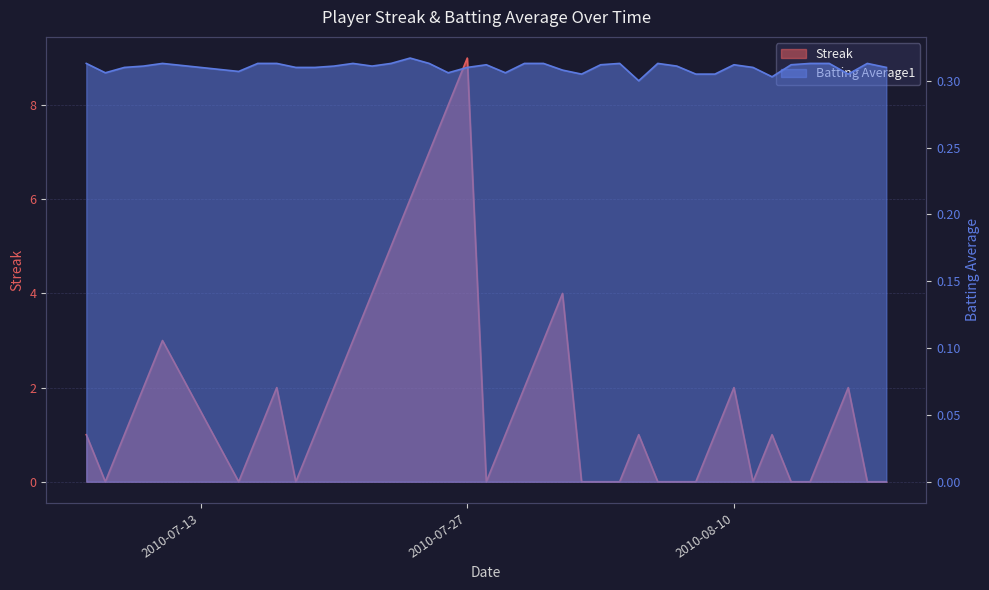

Where does the Streak series first go above 1?

2010-07-10